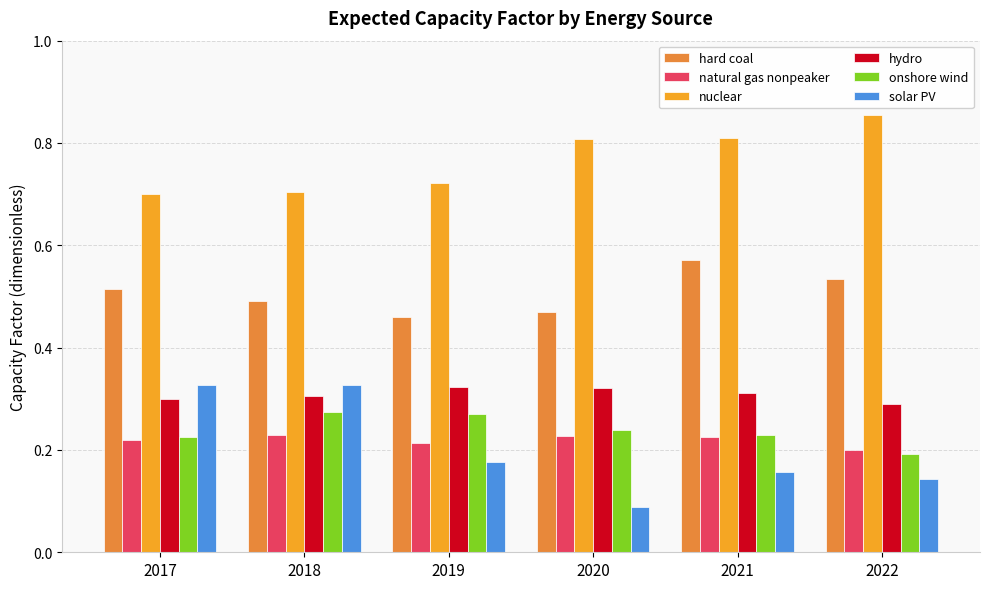

What is the sum of all natural gas nonpeaker values?

1.3